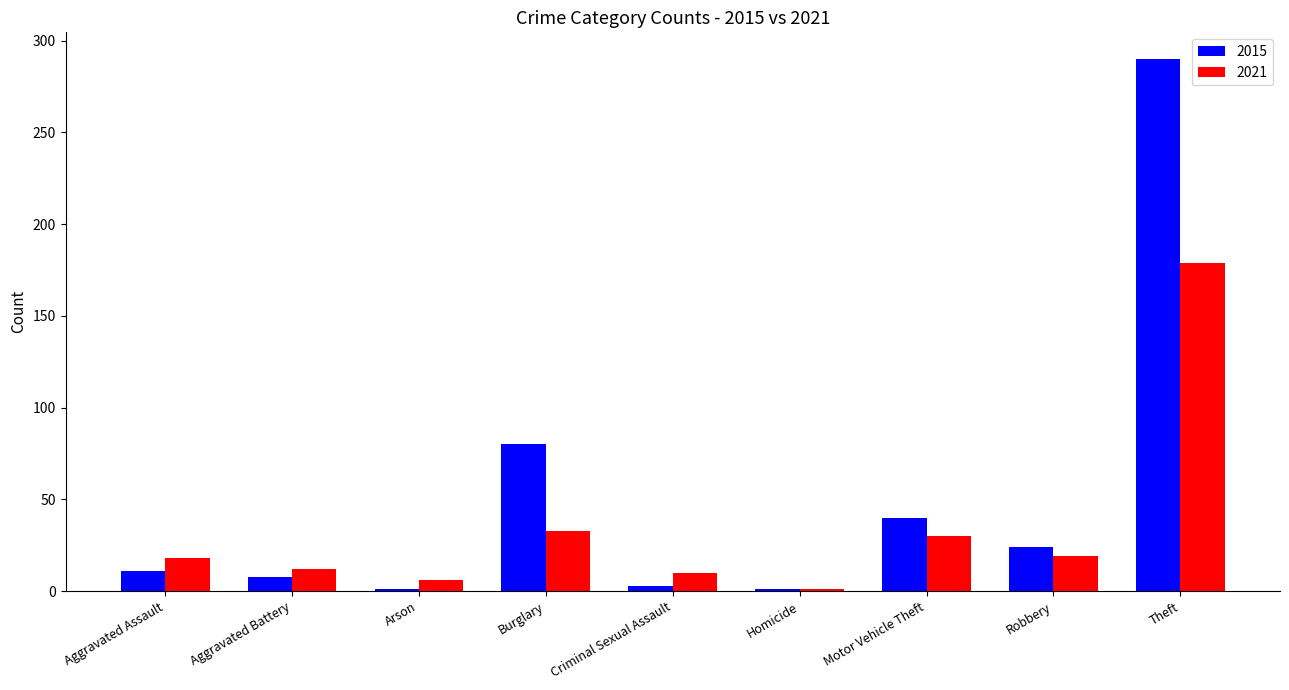

How many groups of bars are there?

9